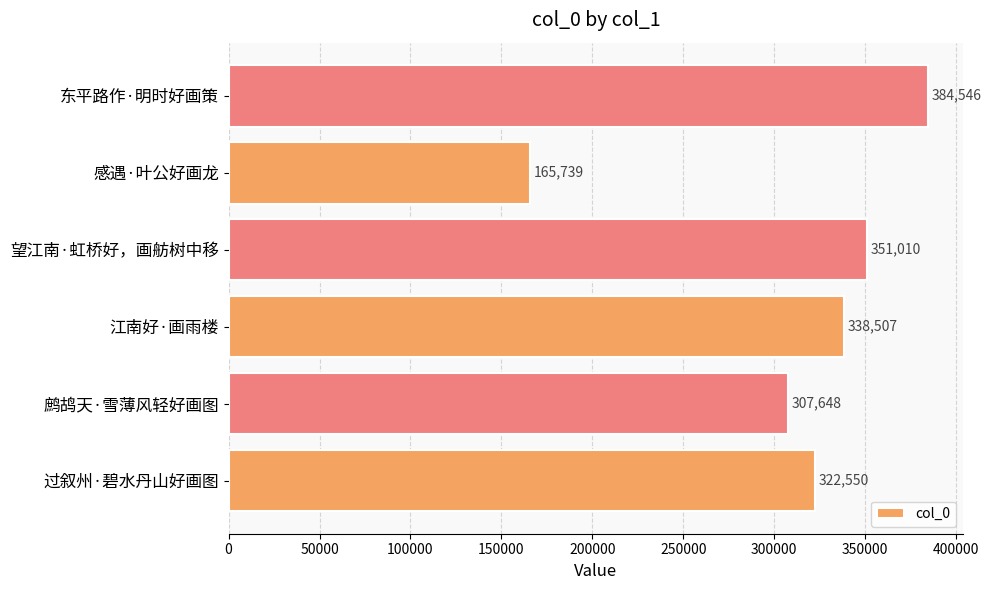

At which label is the value closest to 275142?

鹧鸪天·雪薄风轻好画图